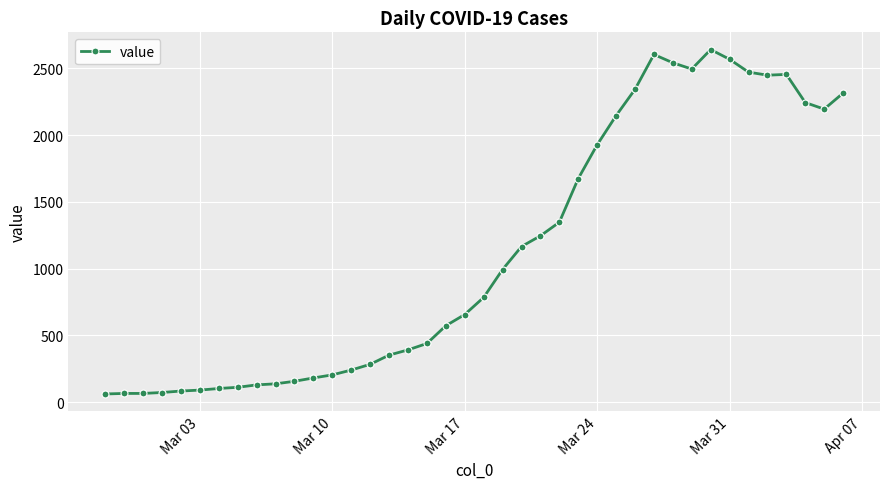

What is the value of the 10th point from the left?

137